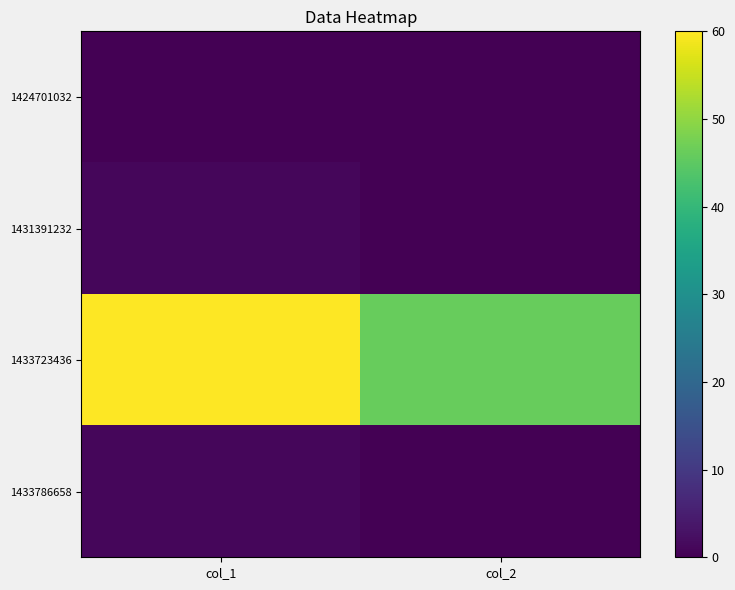

Reading left to right, what are all the values shown in this chart?

1424701032: col_1=0	col_2=0
1431391232: col_1=1	col_2=0
1433723436: col_1=60	col_2=46
1433786658: col_1=1	col_2=0